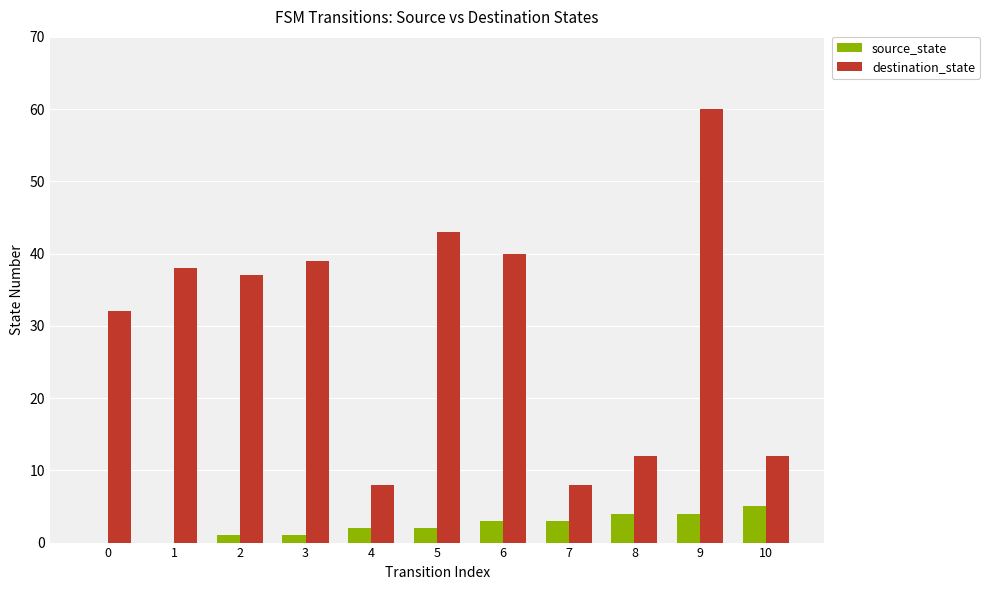

What is the greatest value displayed?

60